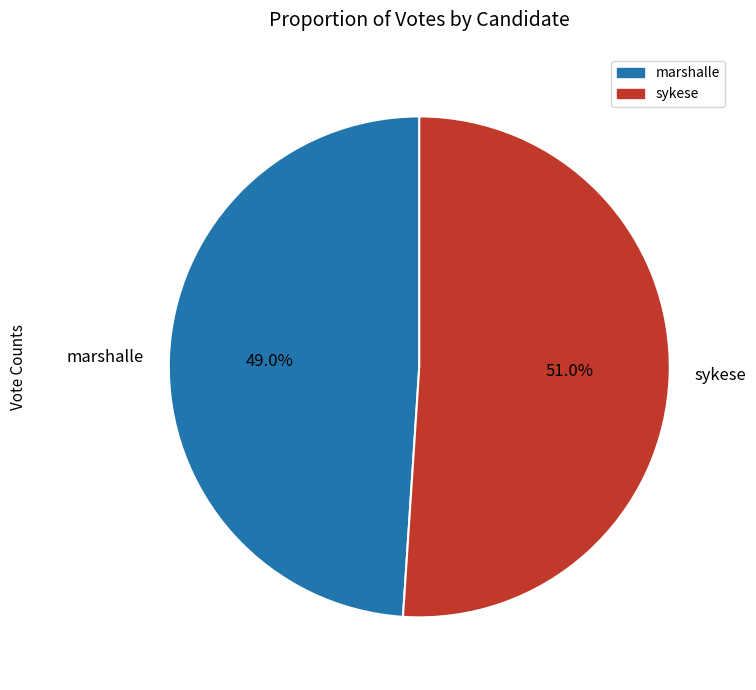

Which slice is the largest?

sykese